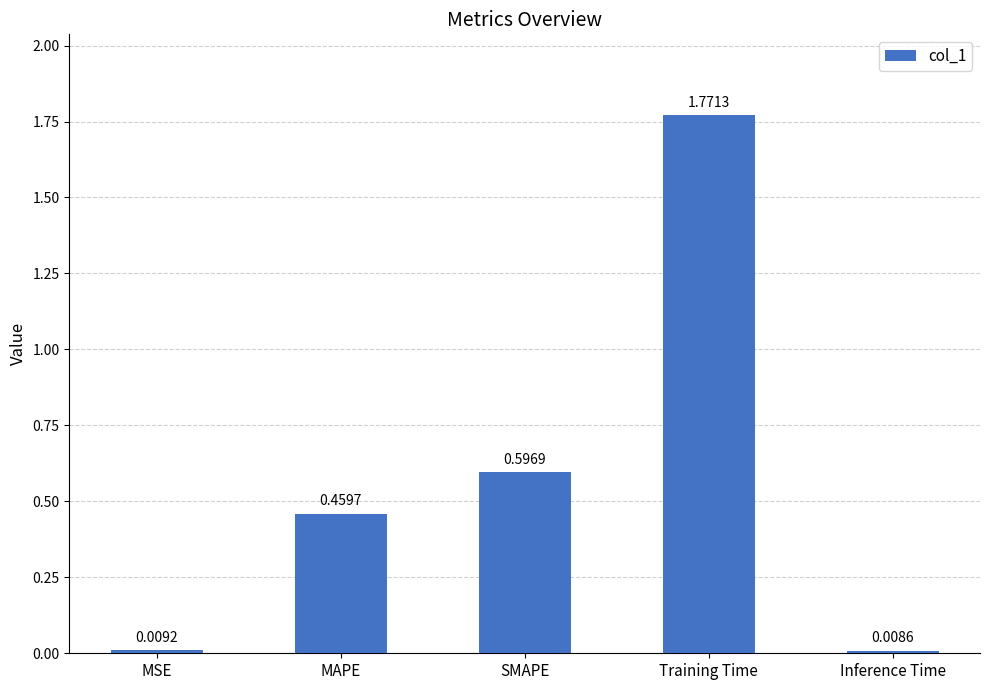

At which category does the chart reach its minimum across all series?

Inference Time